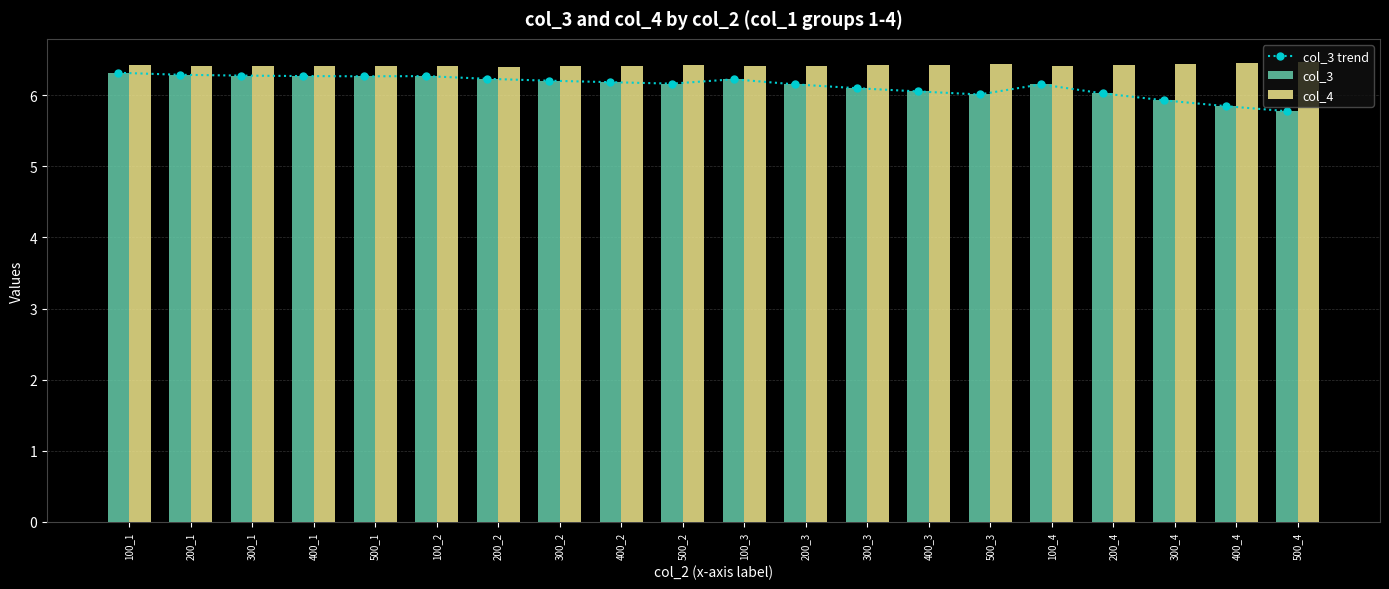

What position from the right is 100_1?

20